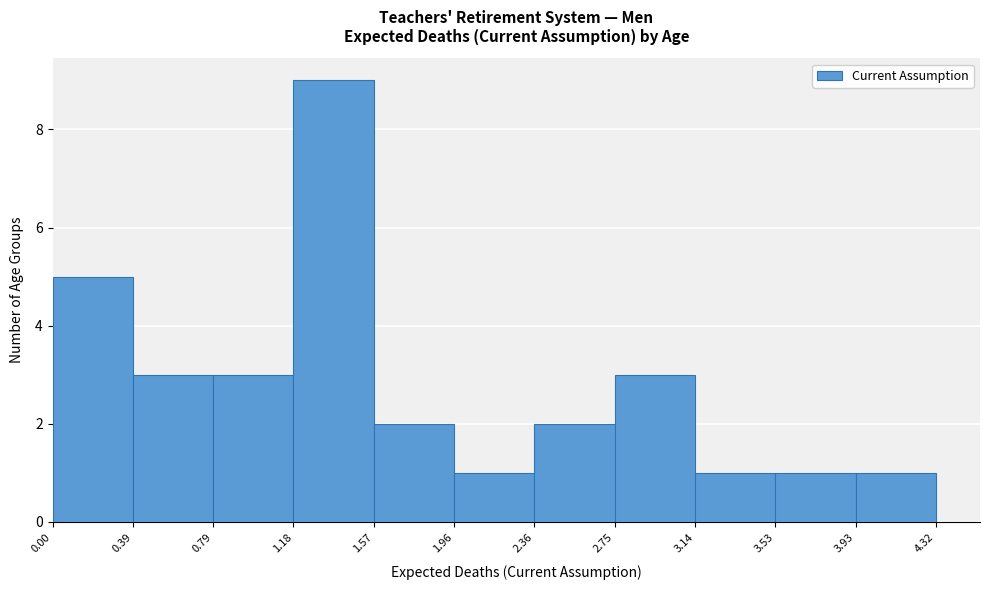

Reading left to right, list every bar in this chart as the range it spans on the x-axis followed by its height. The values are not printed on the chart, so give them approximately, as read against the axis.

0.00 to 0.39: 5
0.39 to 0.79: 3
0.79 to 1.18: 3
1.18 to 1.57: 9
1.57 to 1.96: 2
1.96 to 2.36: 1
2.36 to 2.75: 2
2.75 to 3.14: 3
3.14 to 3.53: 1
3.53 to 3.93: 1
3.93 to 4.32: 1